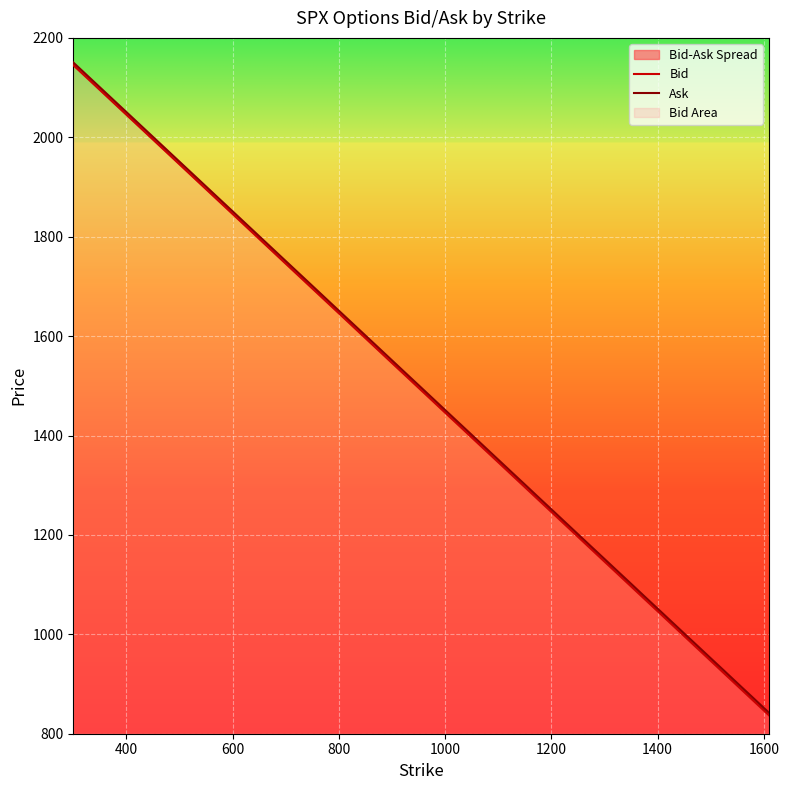

Which series has the largest total across all categories?

Ask